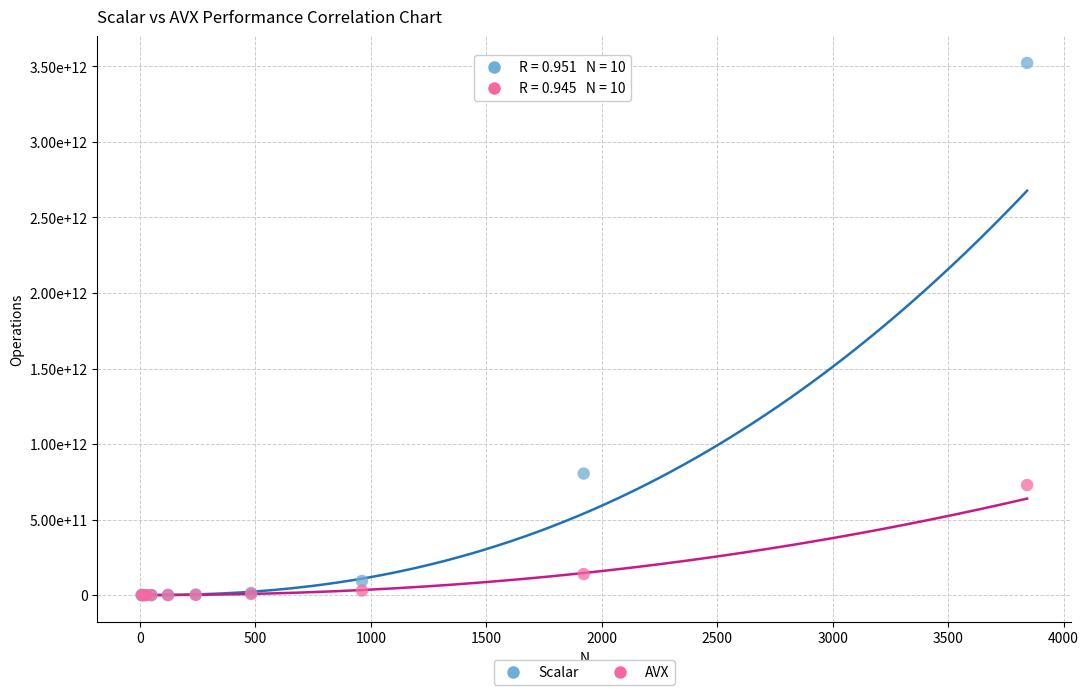

What are all the series names shown in the legend?

Scalar, AVX